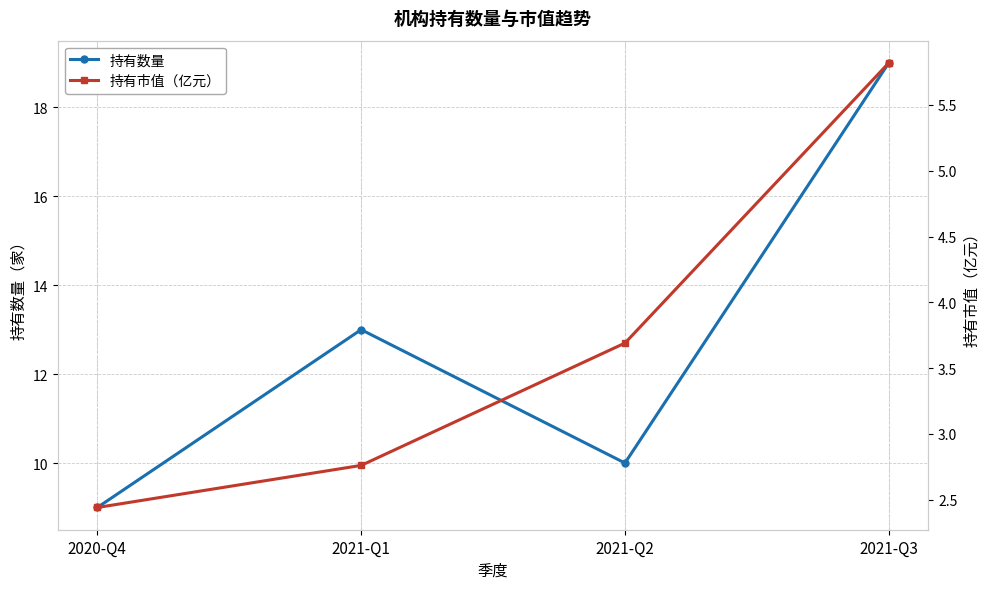

What is the spread (max minus min) of values at 2020-Q4?

6.6